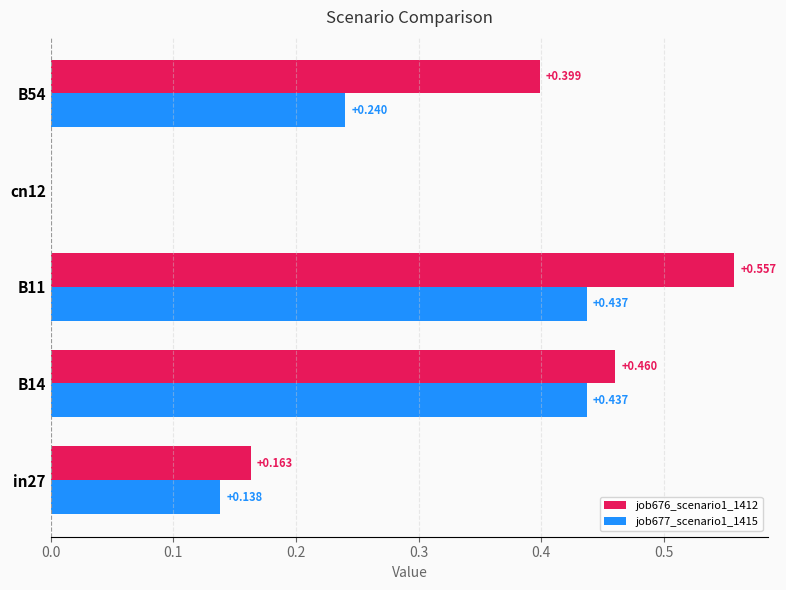

Is the value of job676_scenario1_1412 at B14 greater than the value of job677_scenario1_1415 at cn12?

Yes